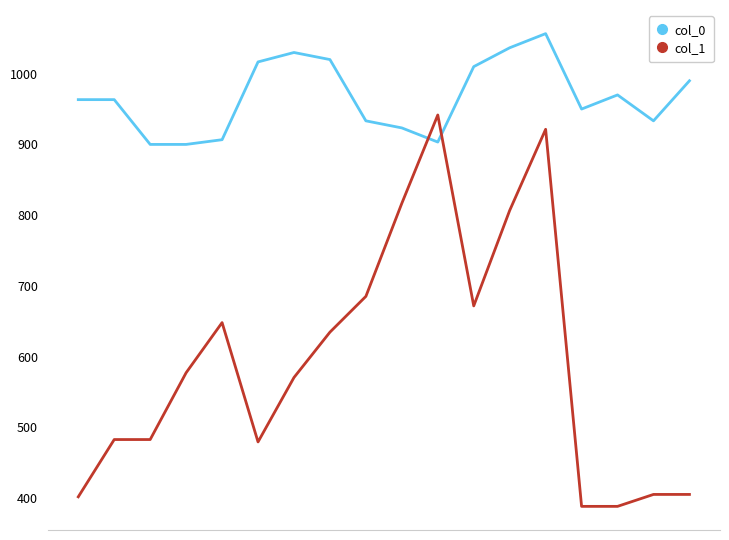

What is the difference between the maximum and second lowest values in the col_1 series?

553.5